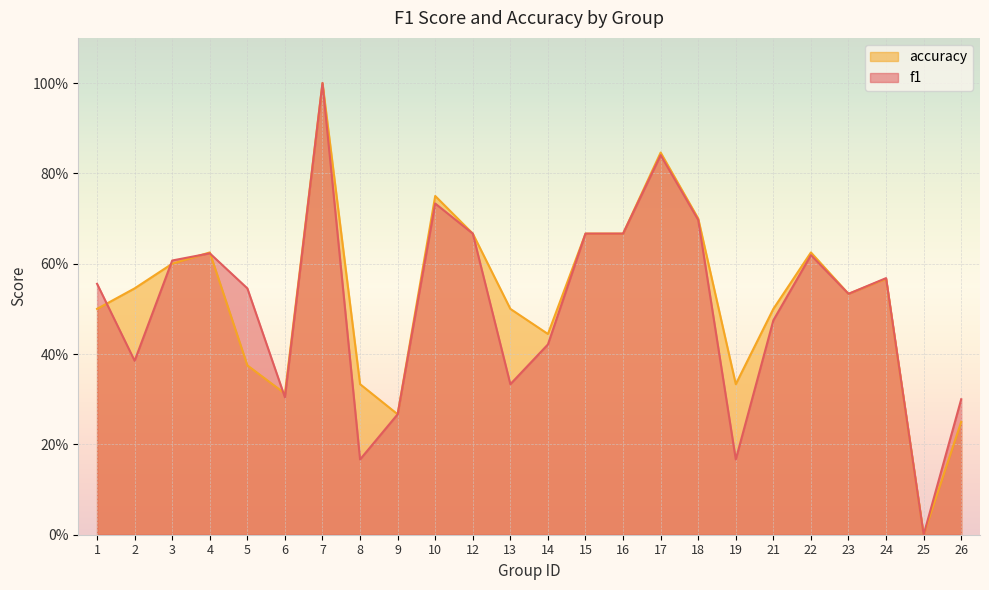

Is the value of accuracy at 15 greater than the value of f1 at 14?

Yes